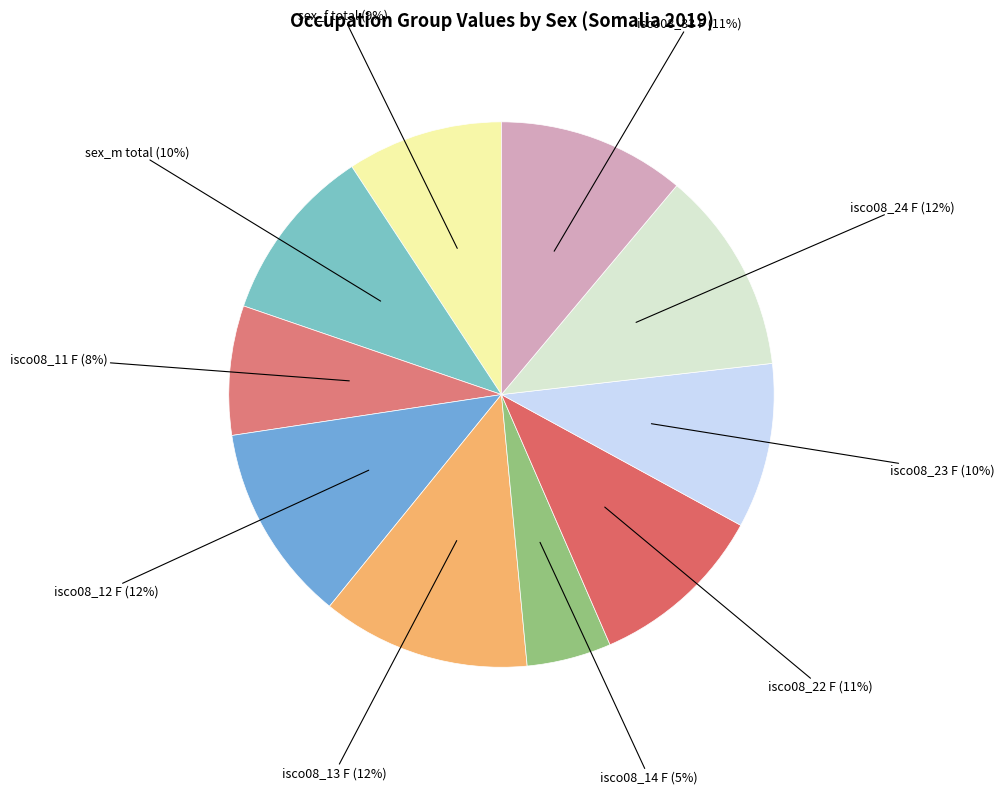

Which slice is the smallest?

isco08_14 F